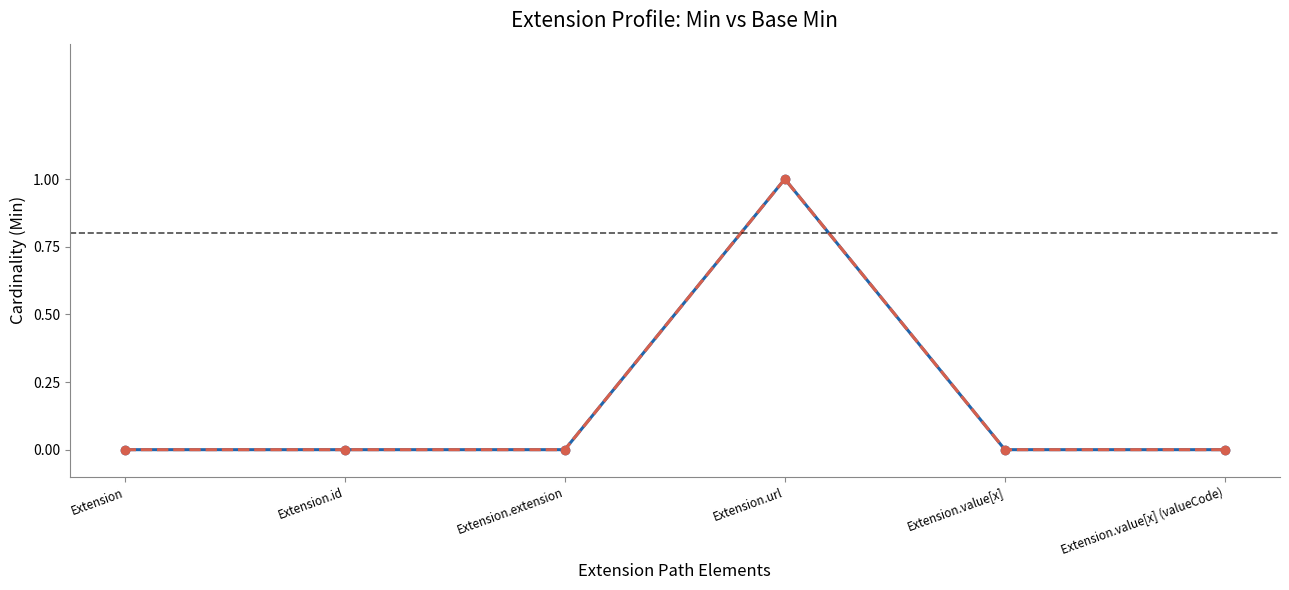

True or false: Base Min and Min cross at least once.

False